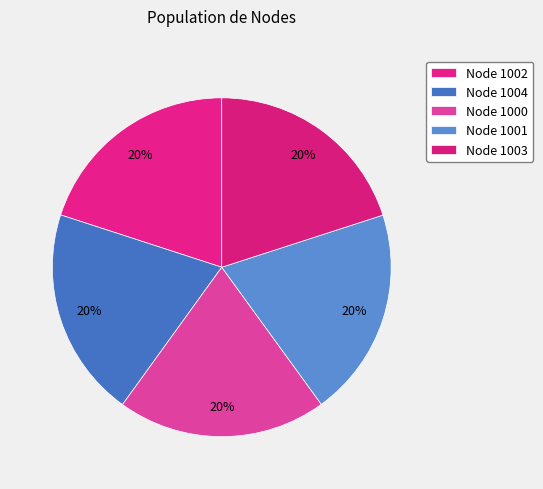

Combined, what portion of the pie is Node 1004 and Node 1001?

40.0%